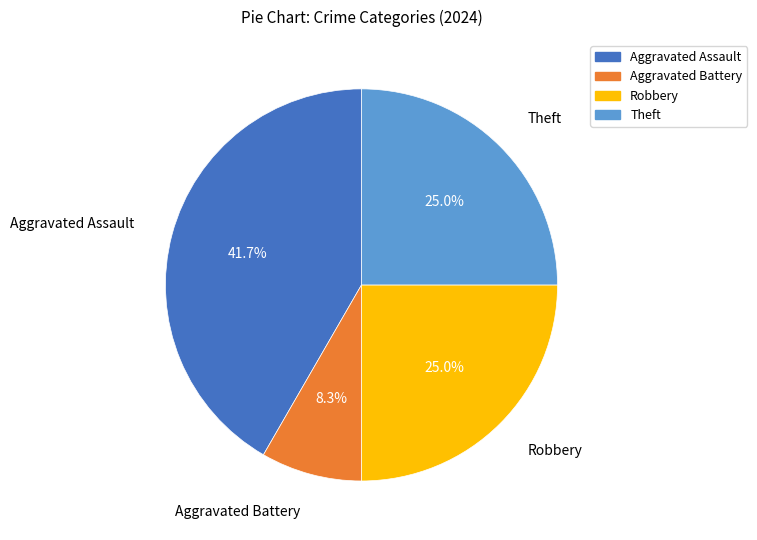

Is there a majority slice in this chart?

No